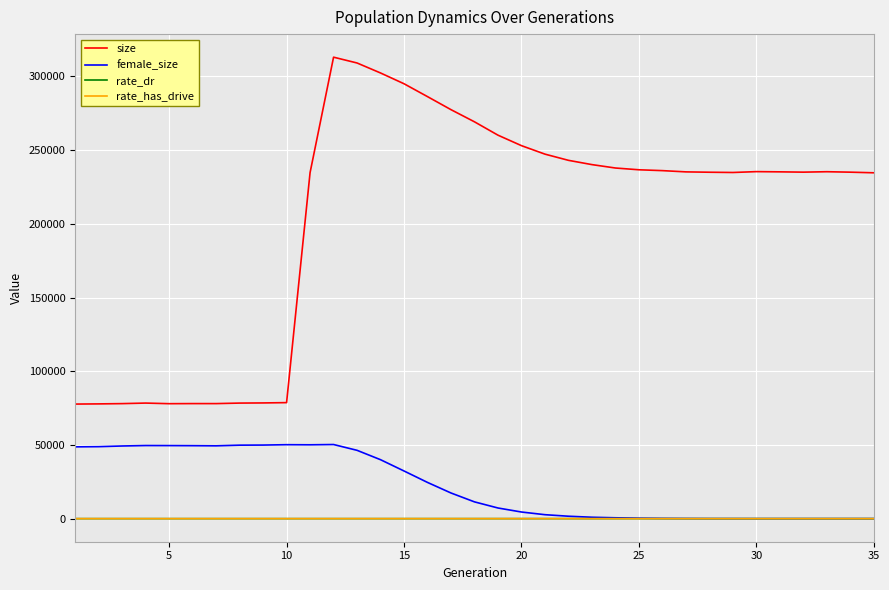

Which series has the widest spread of values?

size